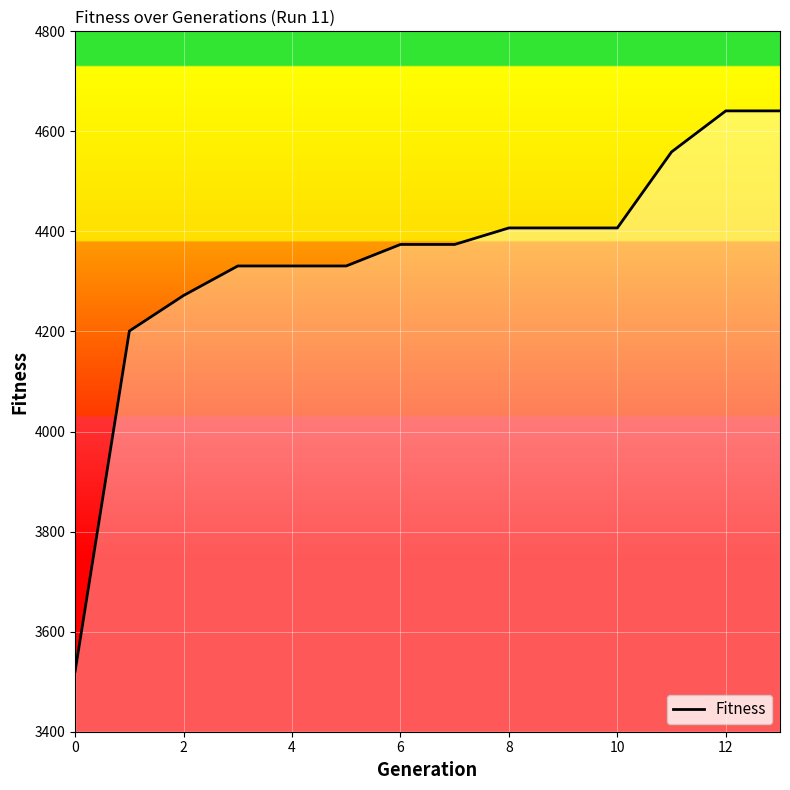

What is the difference between the maximum and minimum values?

1120